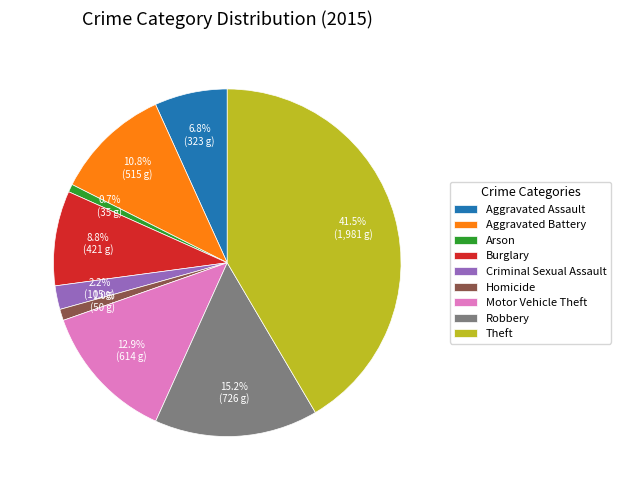

To the nearest percent, what portion does Criminal Sexual Assault represent?

2%